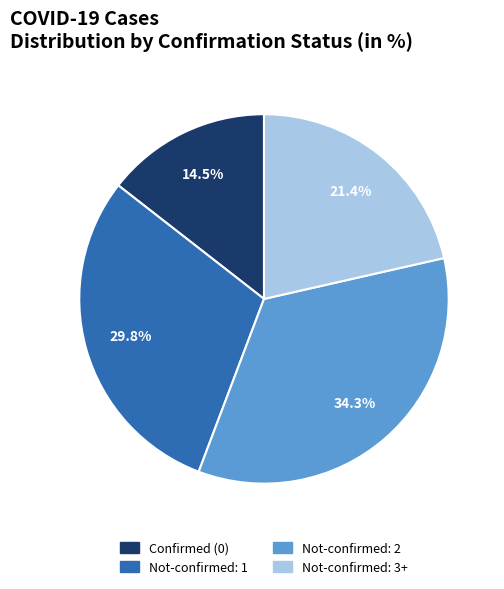

How many segments does this pie chart have?

4